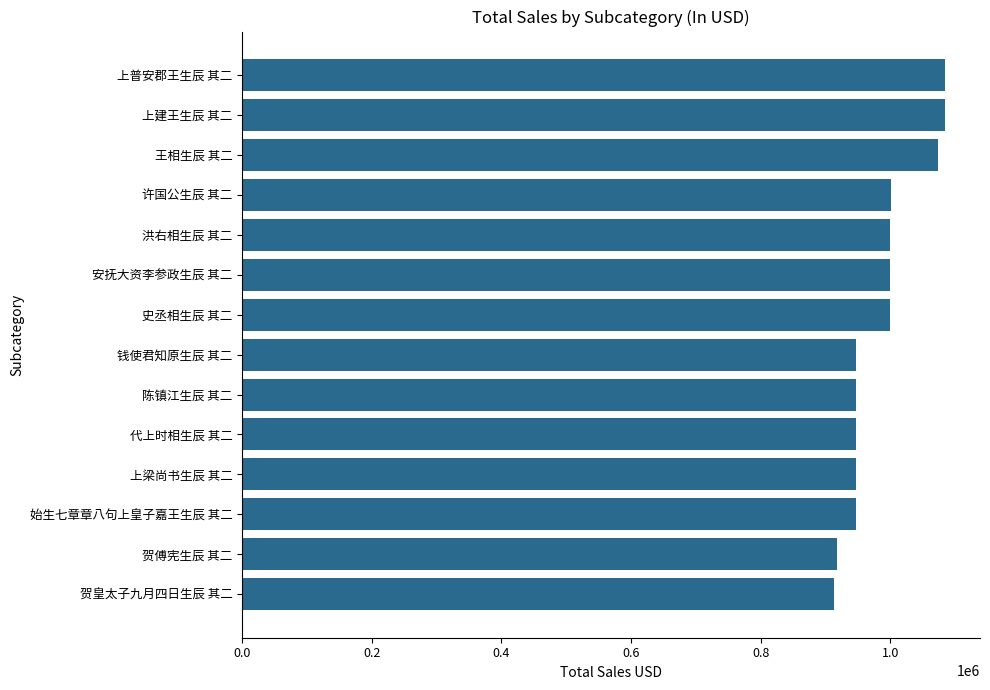

The value at 贺傅宪生辰 其二 is 286439. True or false?

False